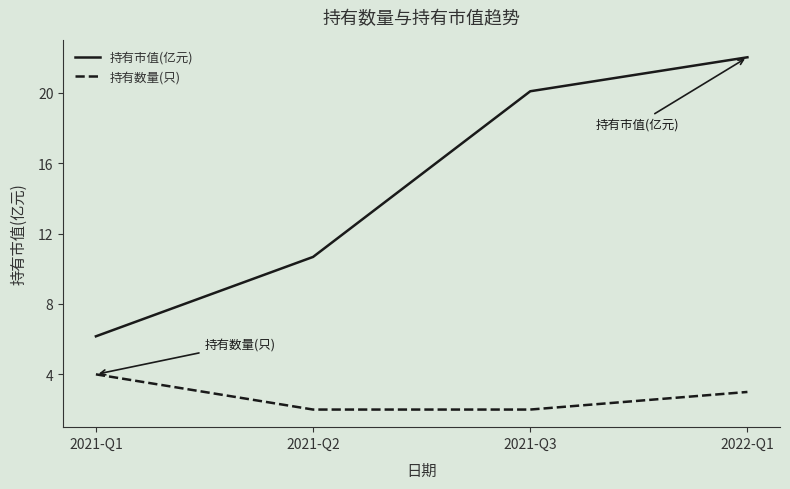

Which series has the largest total across all categories?

持有市值(亿元)